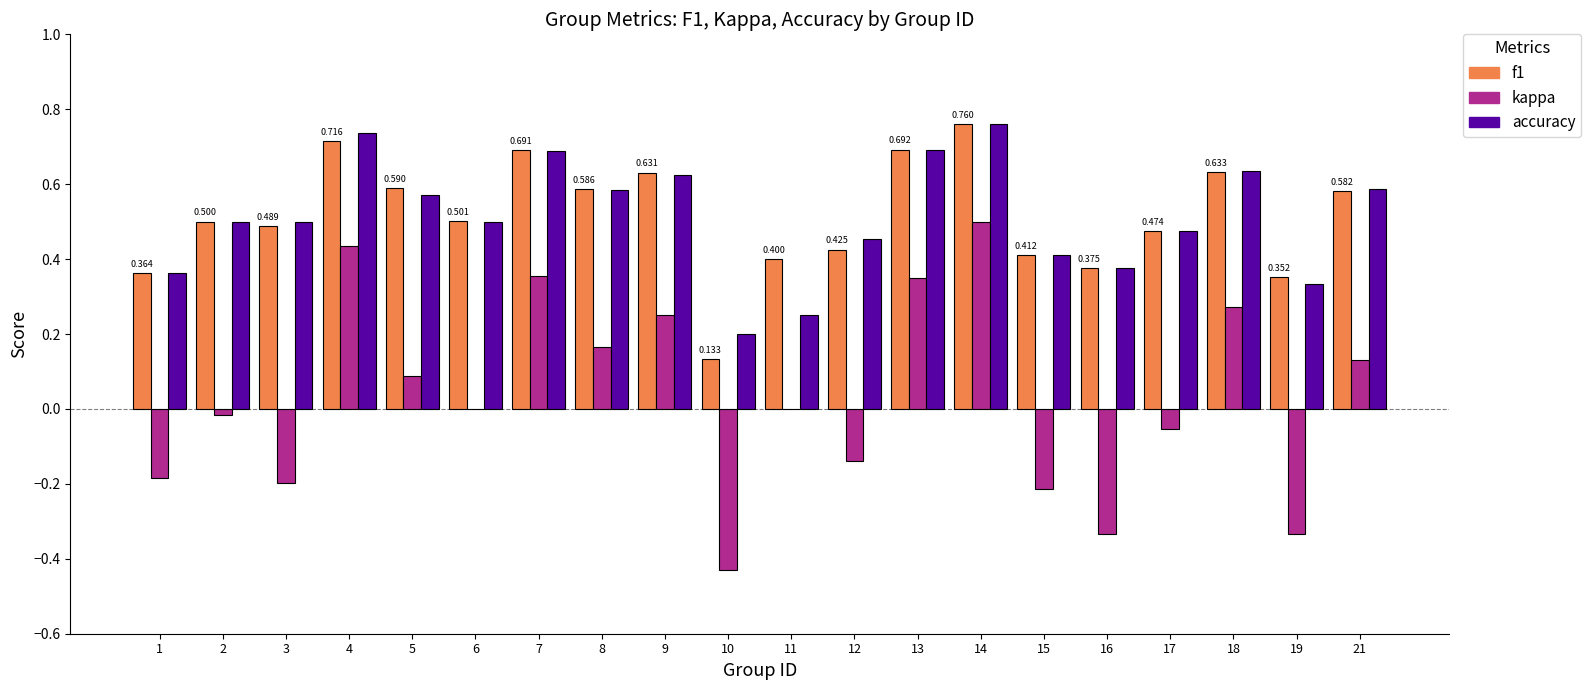

Between 6 and 8, which series saw the biggest shift?

kappa